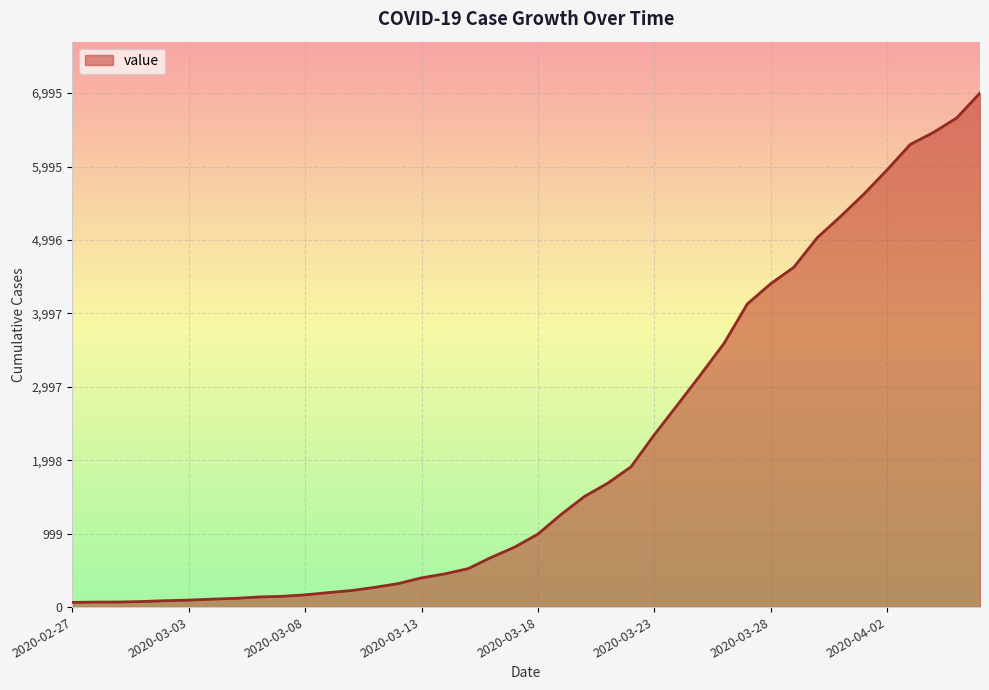

What is the maximum value shown in the chart?

6995